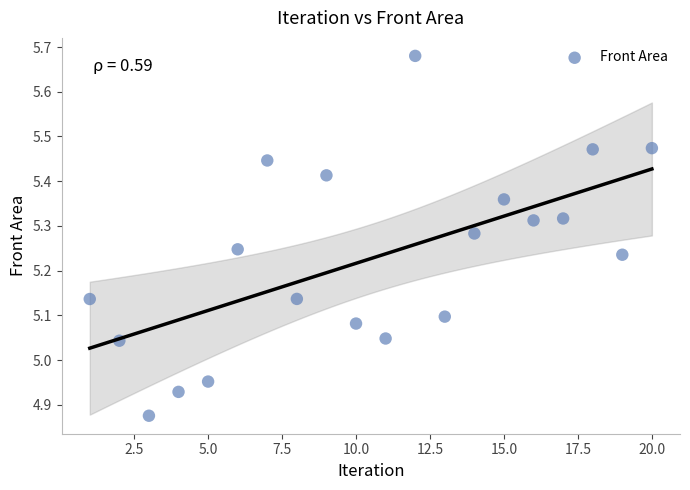

What is the range of X values (max minus min)?

19.0